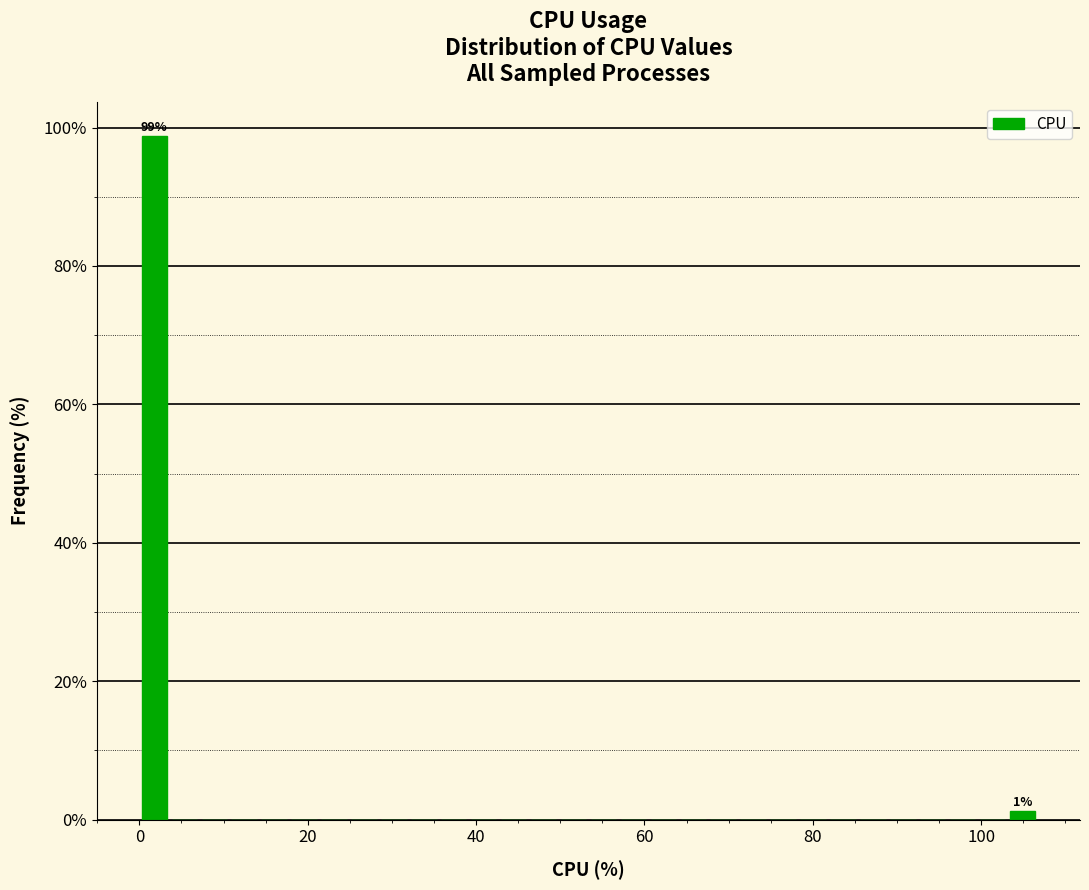

Around what value on the x-axis is the tallest bar? Give the approximate position of its centre, as read against the axis.

2